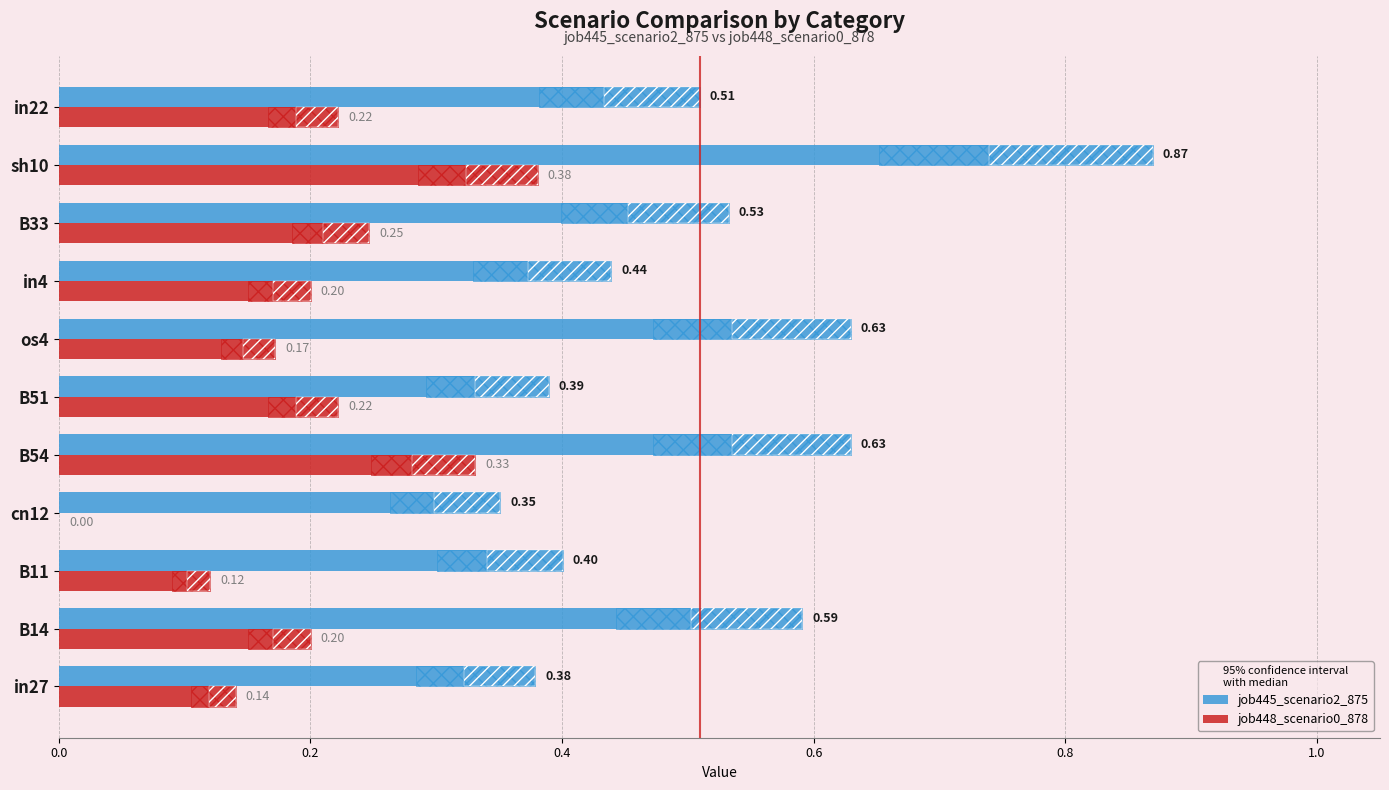

Rank the series by their average value, from lowest to highest.

job448_scenario0_878, job445_scenario2_875